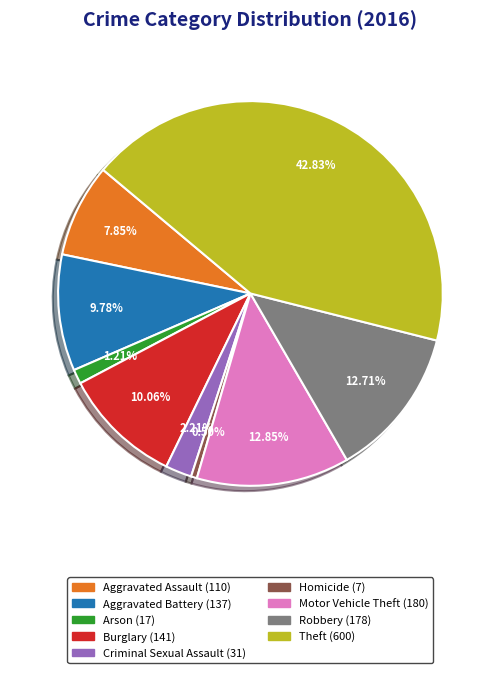

Which has a higher value, Aggravated Battery or Theft?

Theft